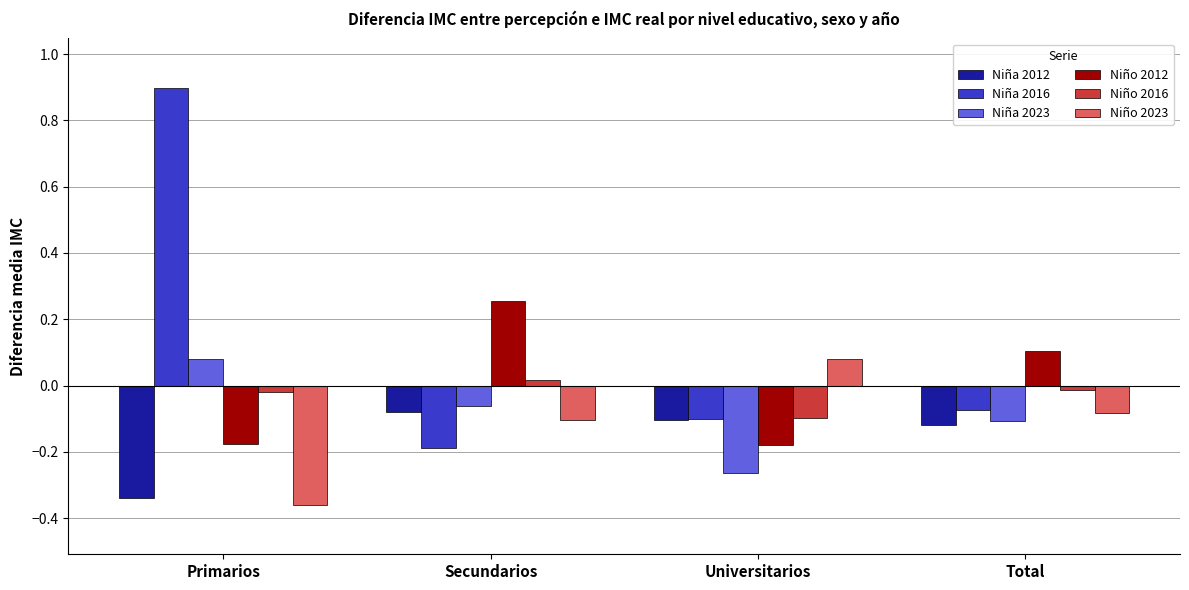

Which series has the largest range (max minus min)?

Niña 2016